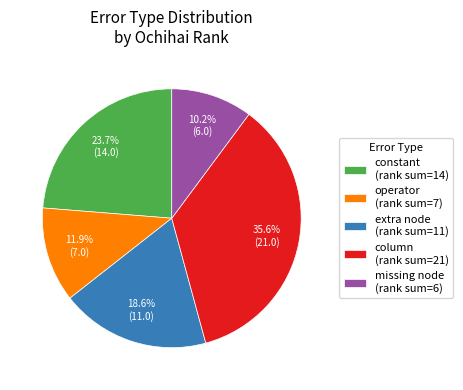

Which has a higher value, missing node (rank sum=6) or column (rank sum=21)?

column (rank sum=21)